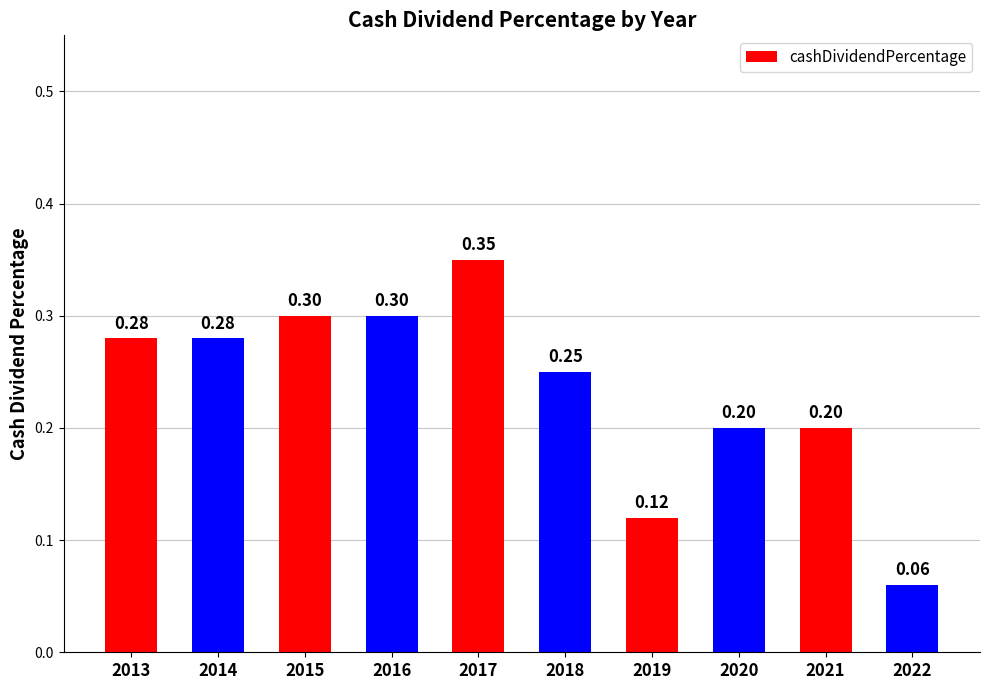

What is the sum of all values?

2.3